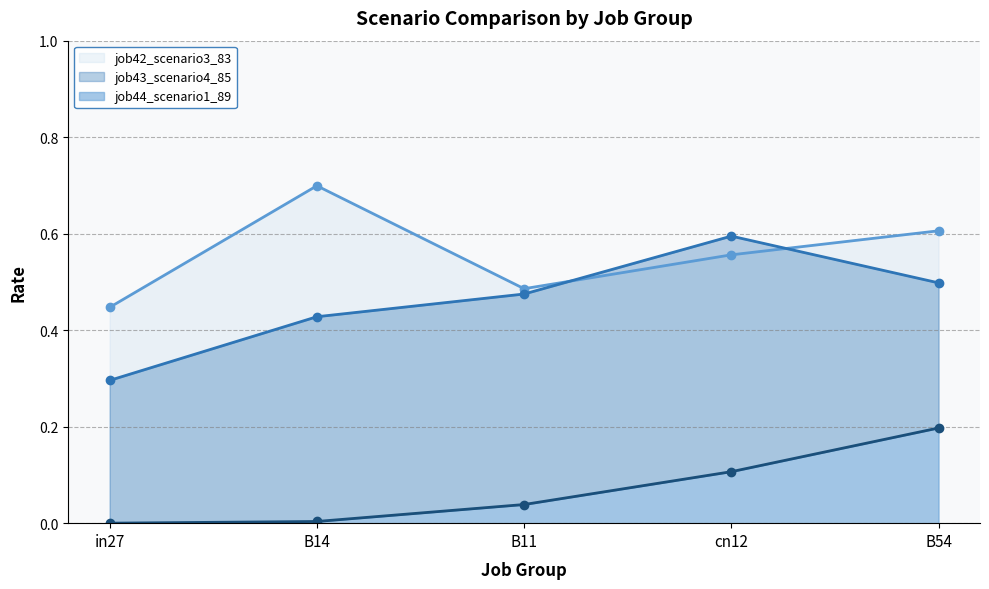

Which has a higher value, in27 or B54?

B54